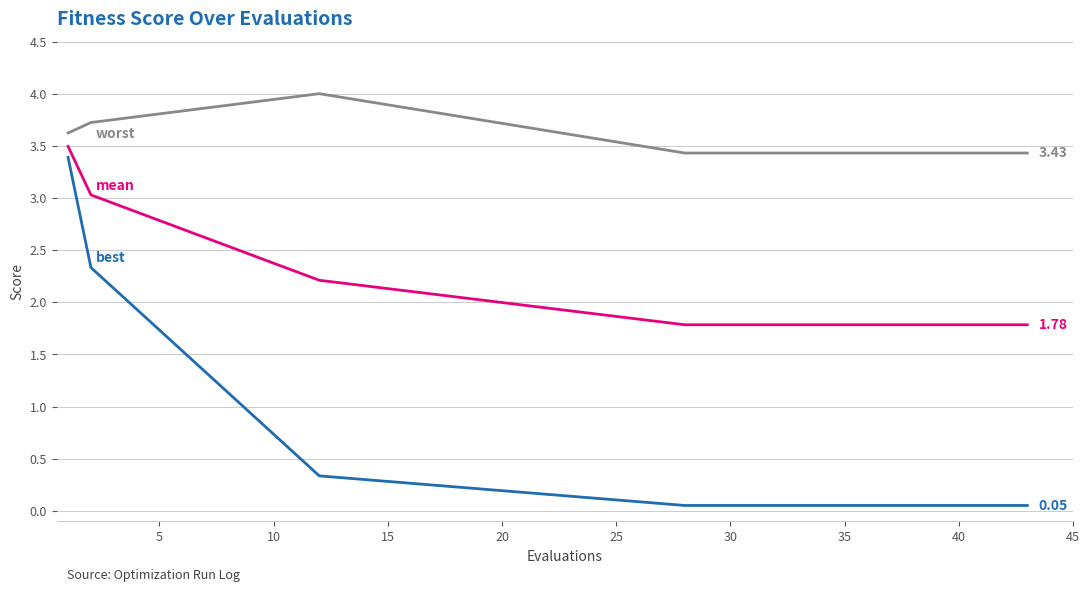

How many lines are shown in the chart?

3